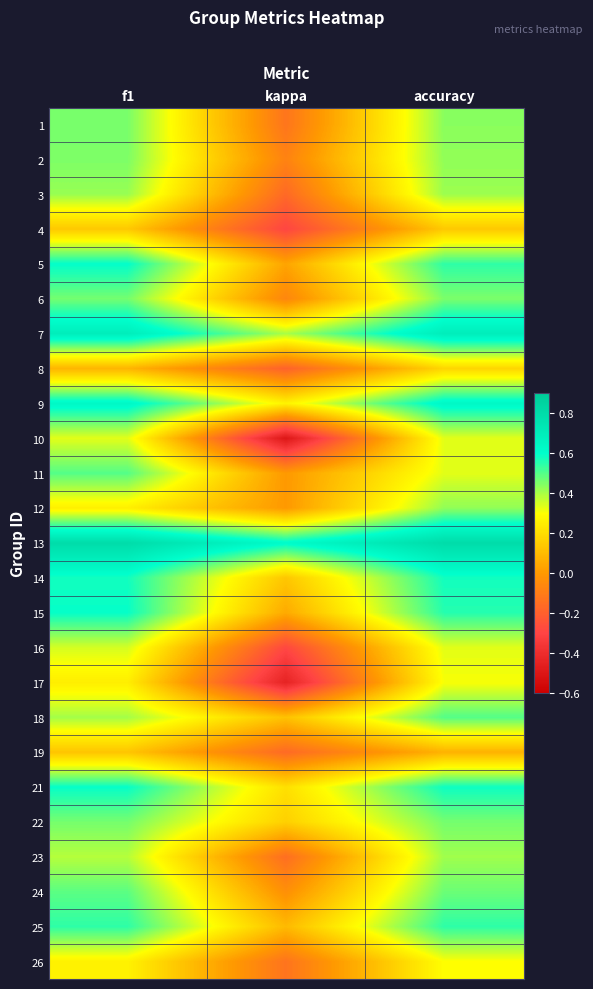

Which series changed the most between f1 and accuracy?

12